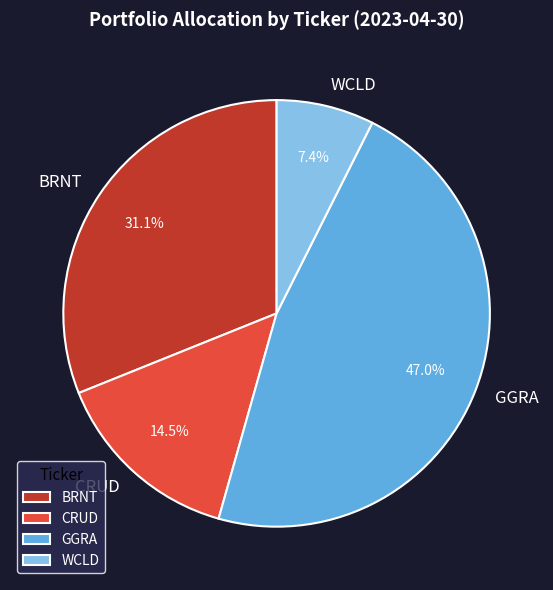

What is the total percentage of WCLD and GGRA?

54.4%